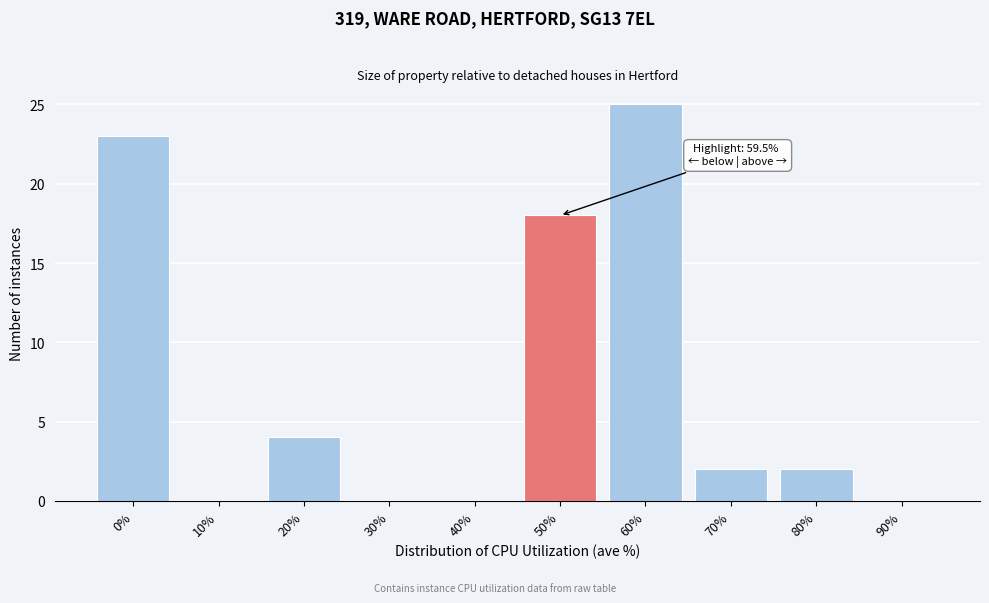

Reading left to right, list all the values displayed in this chart.

0%=23	10%=0	20%=4	30%=0	40%=0	50%=18	60%=25	70%=2	80%=2	90%=0